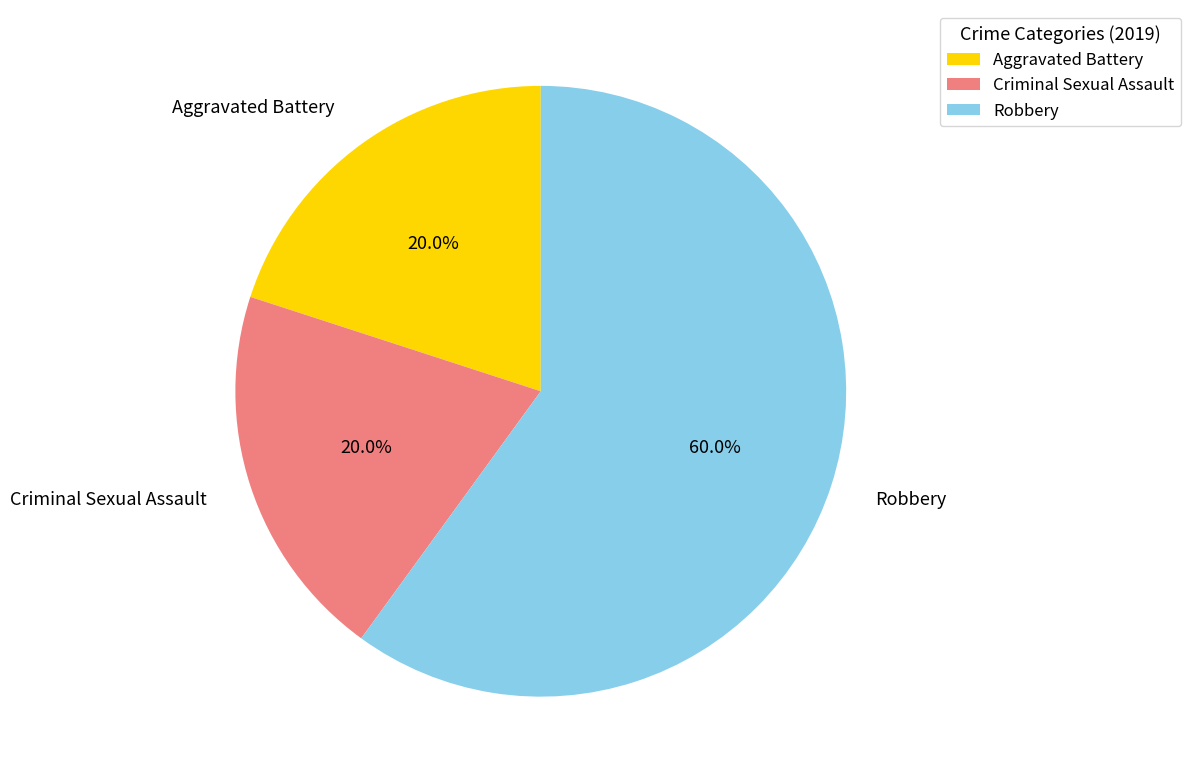

Which slice is the largest?

Robbery